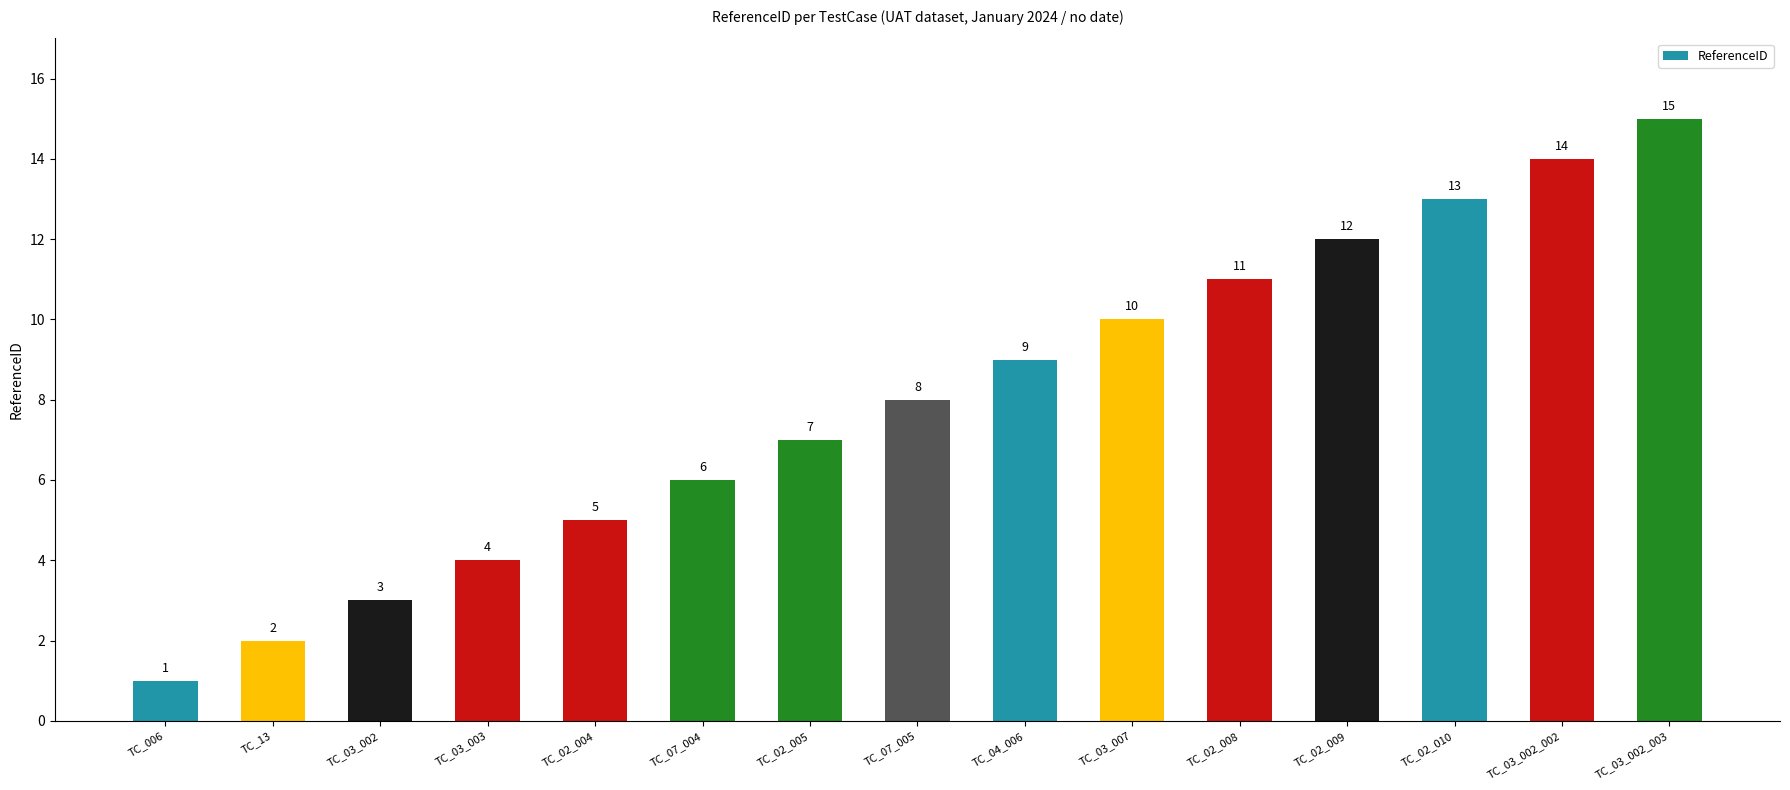

What position from the left is TC_03_002_002?

14